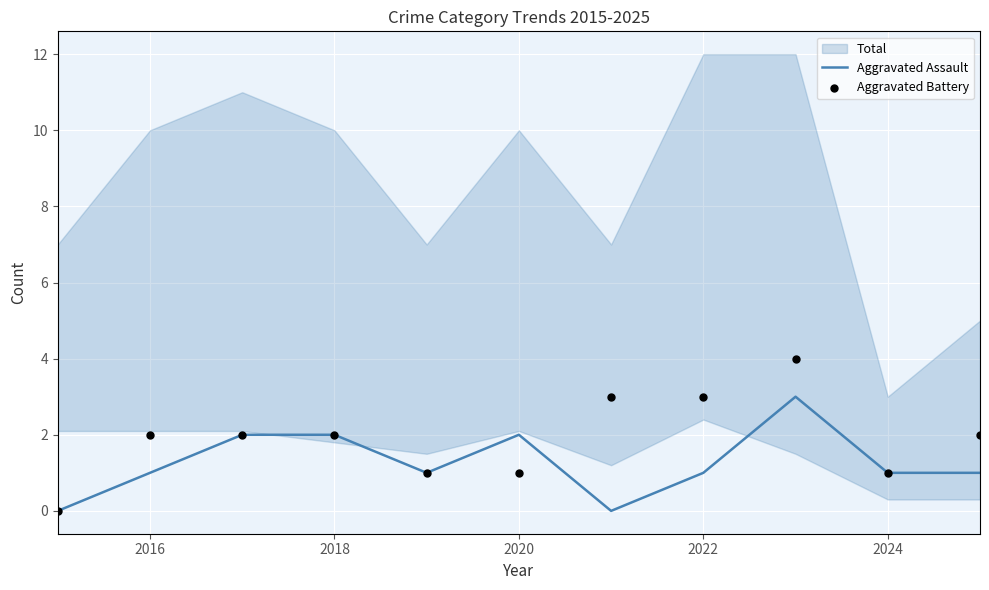

The Aggravated Assault series shows 1 at 2018. True or false?

False